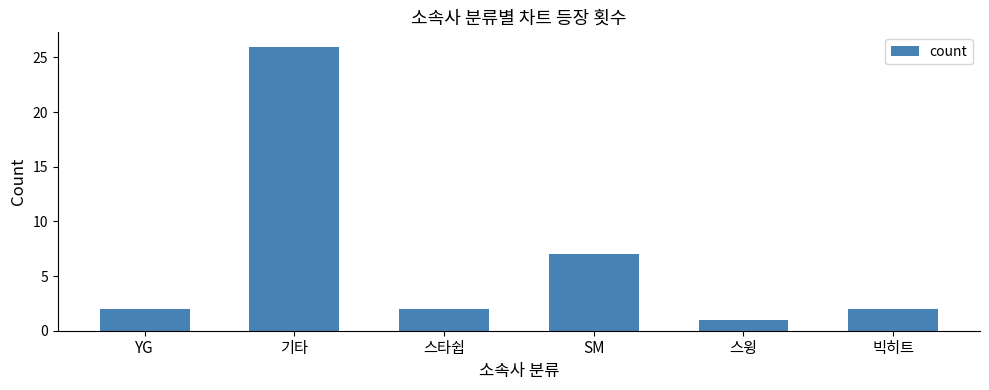

At which category does the chart reach its peak across all series?

기타